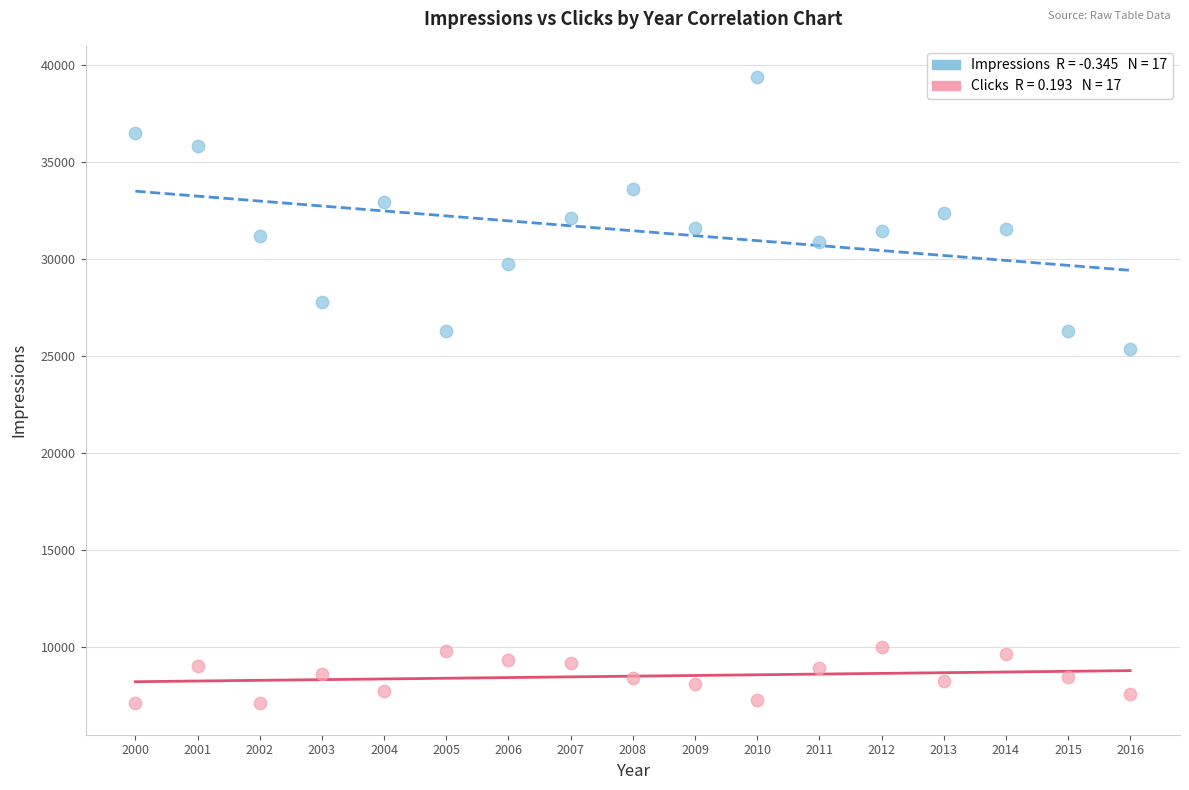

Across all series, what Y value is closest to 23235?

25347